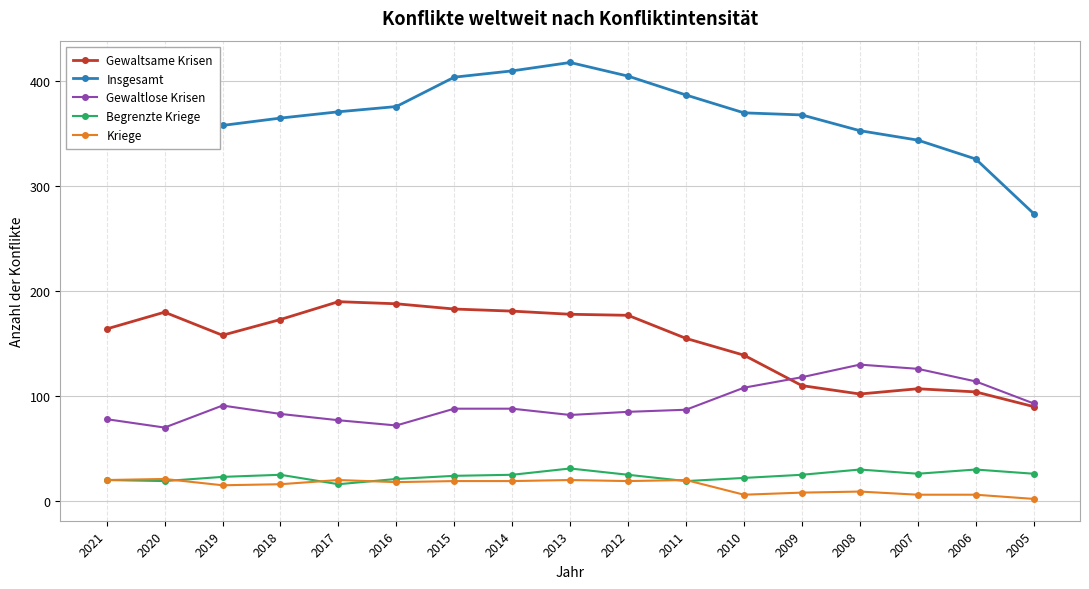

What is the maximum value for Insgesamt?

418